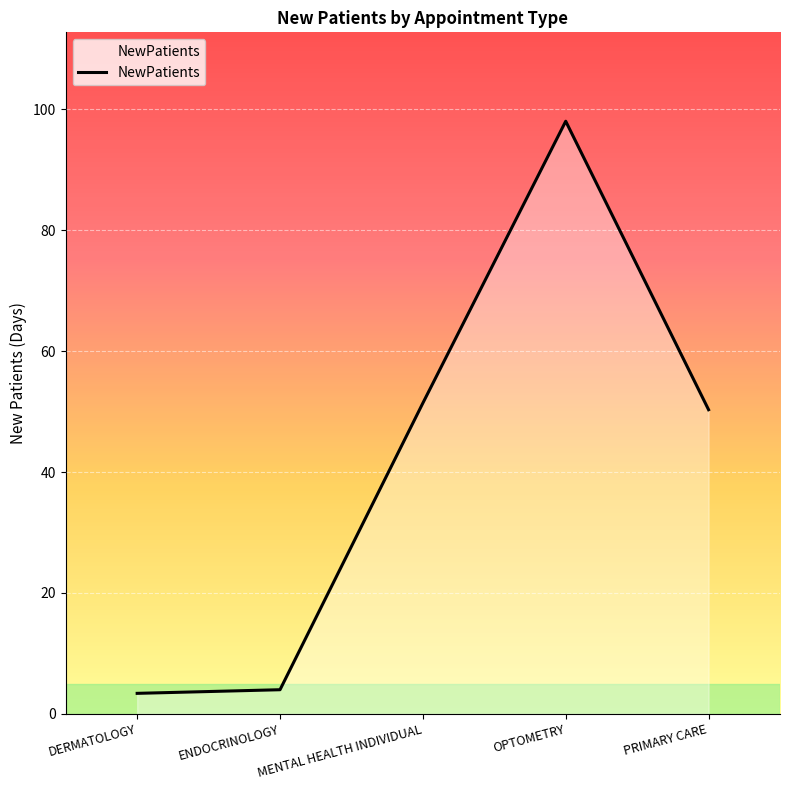

What is the maximum value shown in the chart?

98.0